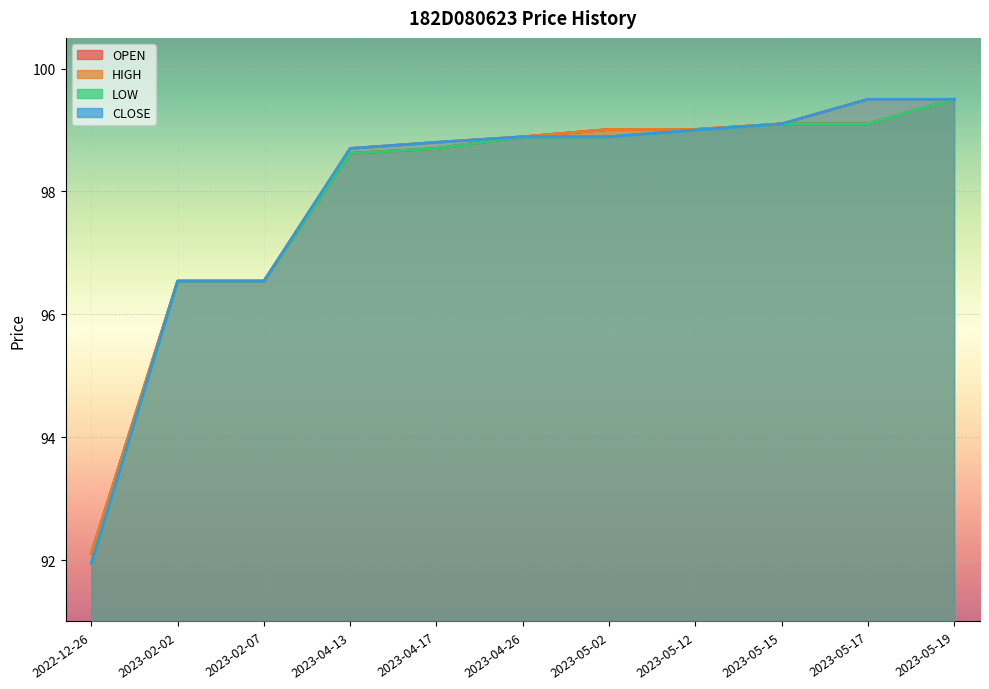

Reading left to right, what are all the values shown in this chart?

OPEN: 2022-12-26=92.1	2023-02-02=96.5	2023-02-07=96.5	2023-04-13=98.6	2023-04-17=98.7	2023-04-26=98.9	2023-05-02=99.0	2023-05-12=99.0	2023-05-15=99.1	2023-05-17=99.1	2023-05-19=99.5
HIGH: 2022-12-26=92.1	2023-02-02=96.5	2023-02-07=96.5	2023-04-13=98.7	2023-04-17=98.8	2023-04-26=98.9	2023-05-02=99.0	2023-05-12=99.0	2023-05-15=99.1	2023-05-17=99.5	2023-05-19=99.5
LOW: 2022-12-26=92.0	2023-02-02=96.5	2023-02-07=96.5	2023-04-13=98.6	2023-04-17=98.7	2023-04-26=98.9	2023-05-02=98.9	2023-05-12=99.0	2023-05-15=99.1	2023-05-17=99.1	2023-05-19=99.5
CLOSE: 2022-12-26=92.0	2023-02-02=96.5	2023-02-07=96.5	2023-04-13=98.7	2023-04-17=98.8	2023-04-26=98.9	2023-05-02=98.9	2023-05-12=99.0	2023-05-15=99.1	2023-05-17=99.5	2023-05-19=99.5